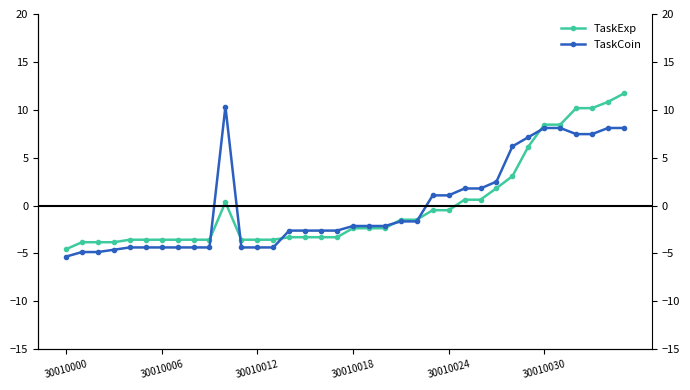

True or false: TaskExp and TaskCoin cross at least once.

True